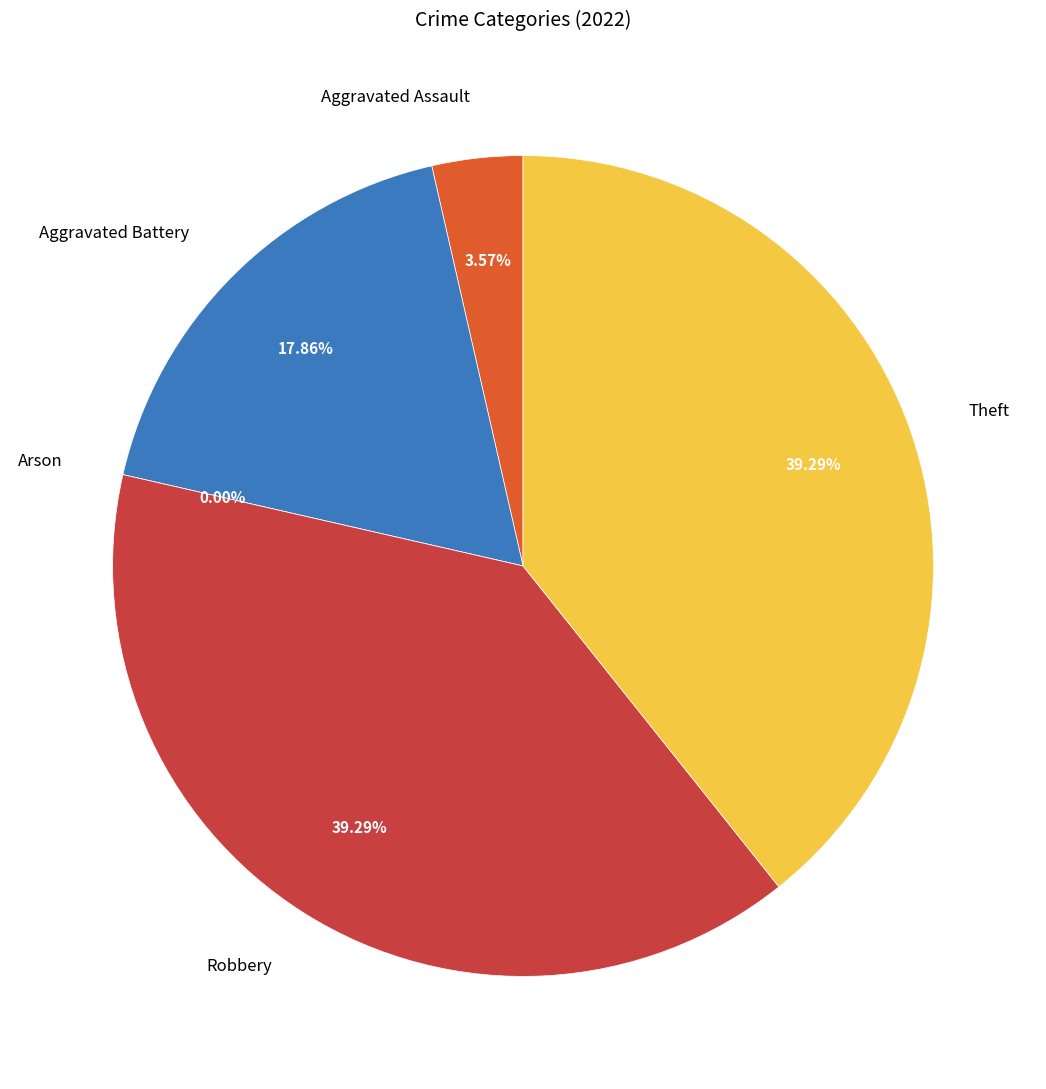

Is there any slice that represents more than half of the pie?

No